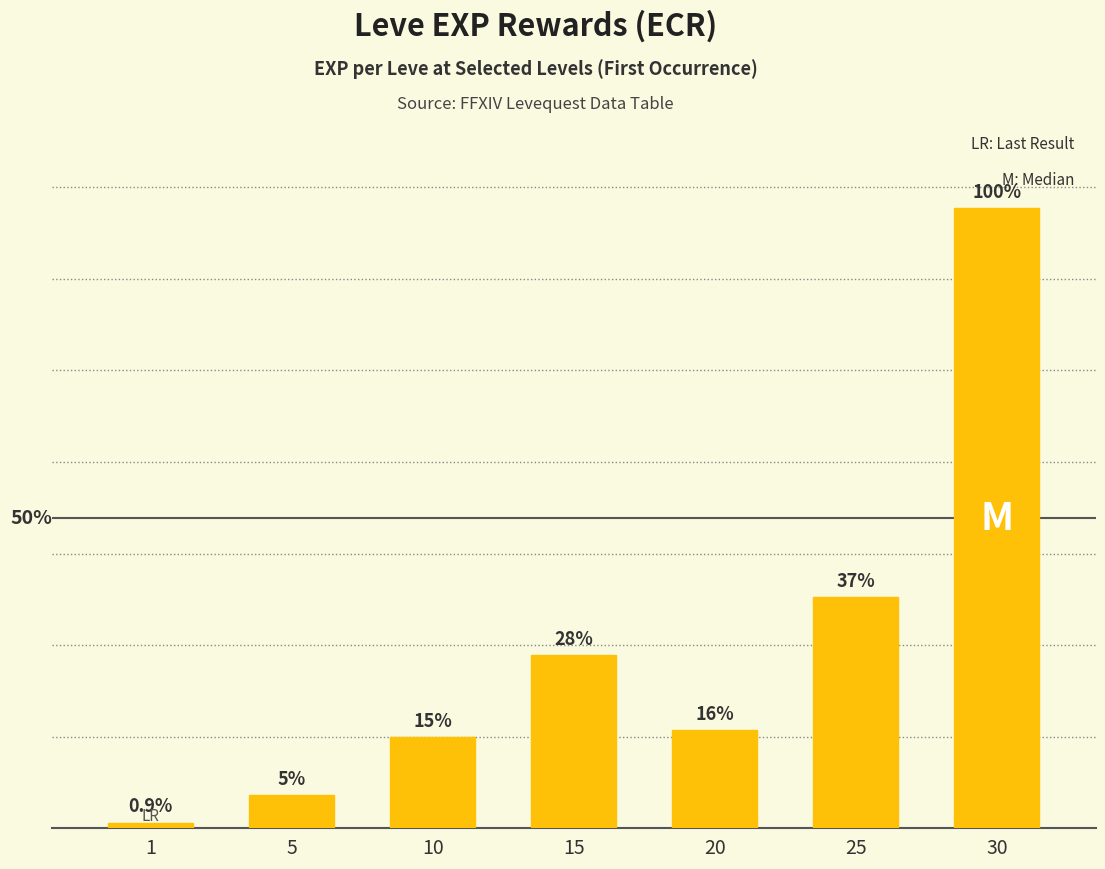

What is the value of the 1st bar from the left?

630